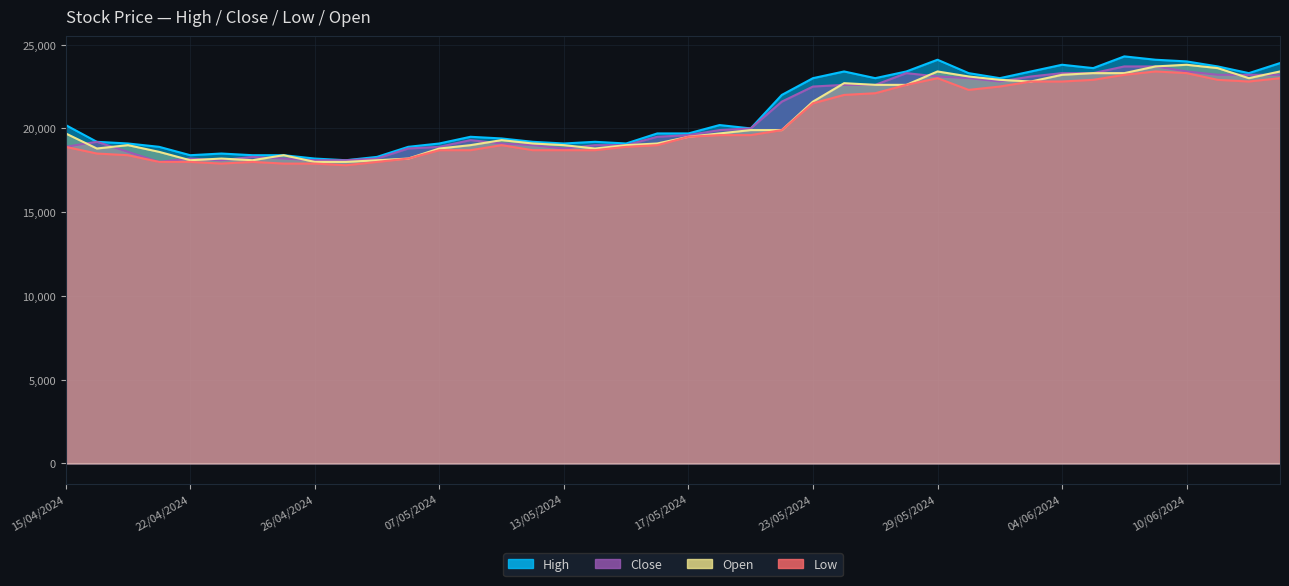

What is the smallest value displayed?

17800